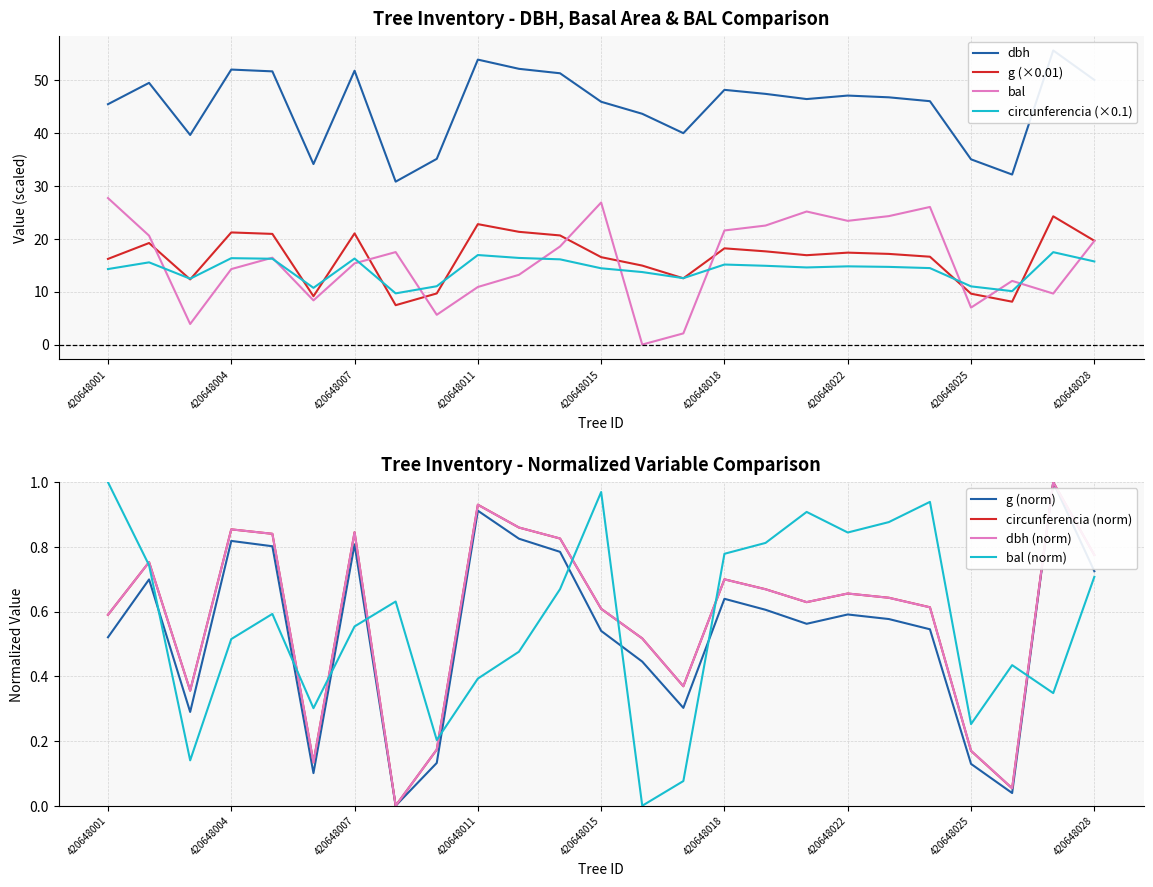

At which label is bal closest to 13?

420648012